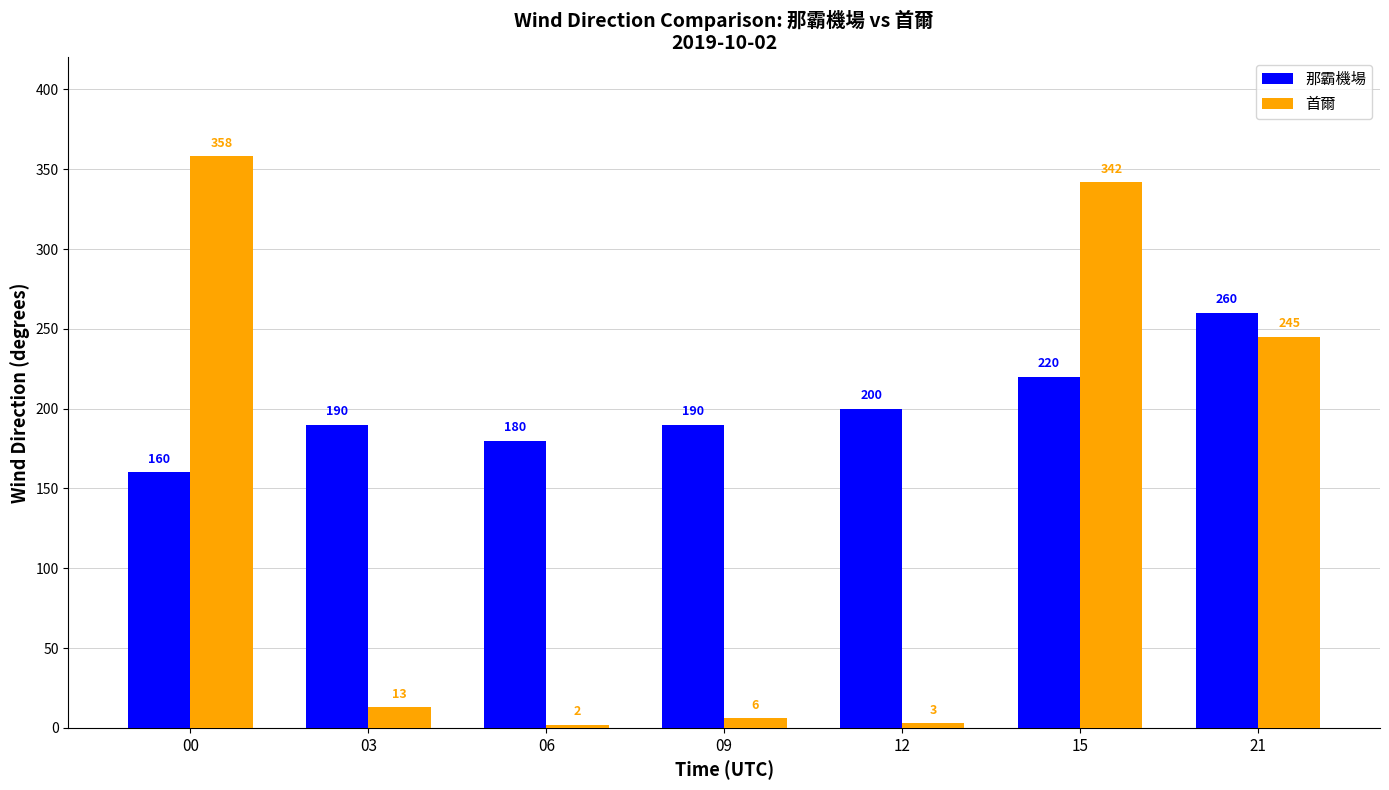

Rank the categories by 首爾 value from highest to lowest.

00, 15, 21, 03, 09, 12, 06